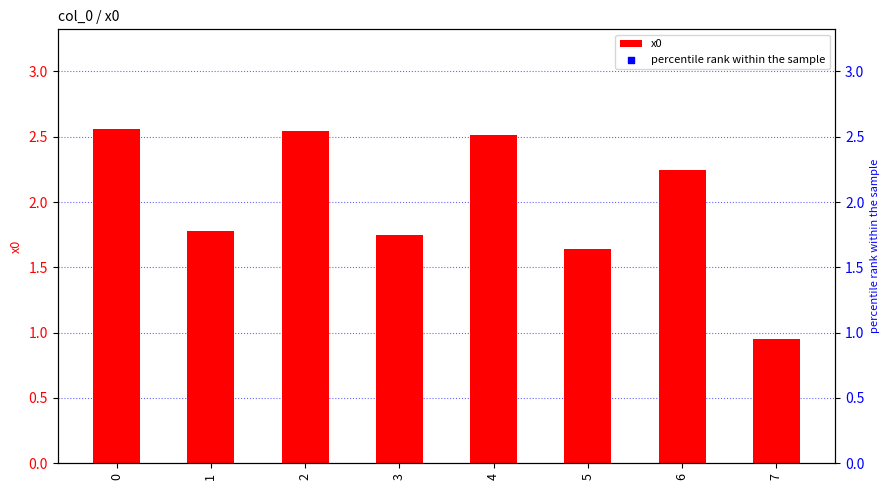

Is the value of x0 at 1 greater than the value of percentile rank within the sample at 1?

No